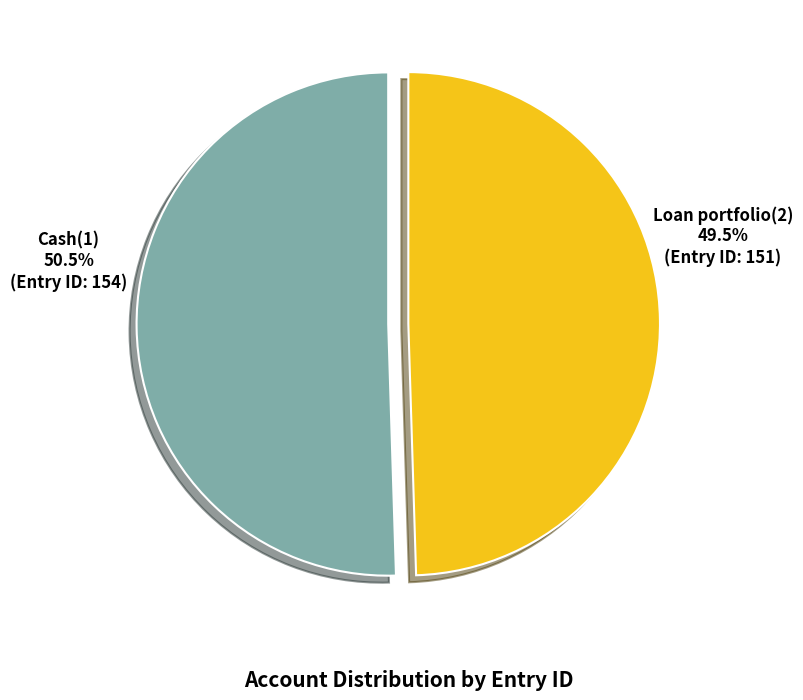

Does Cash(1) represent more than half of the total?

Yes